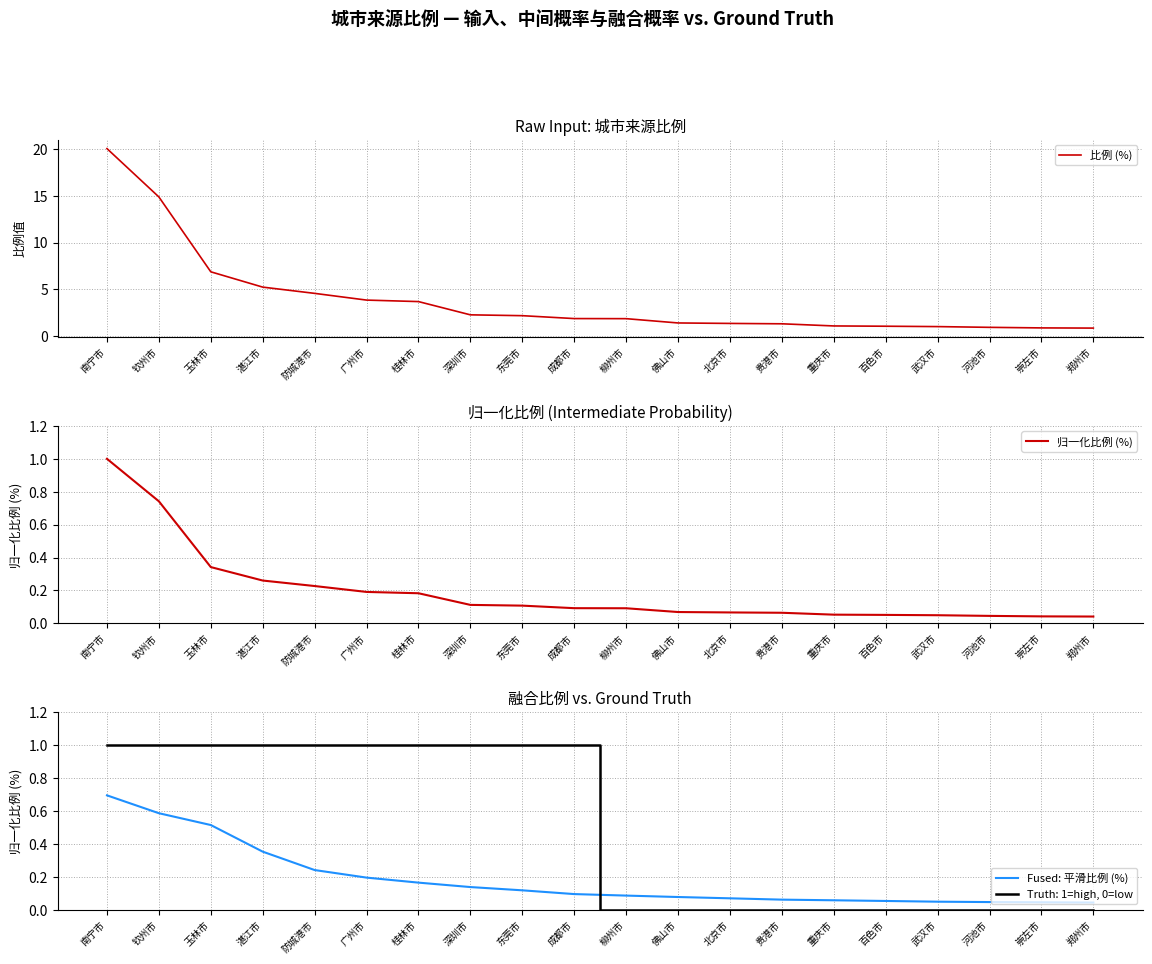

Does the chart display data point markers on the line(s)?

No